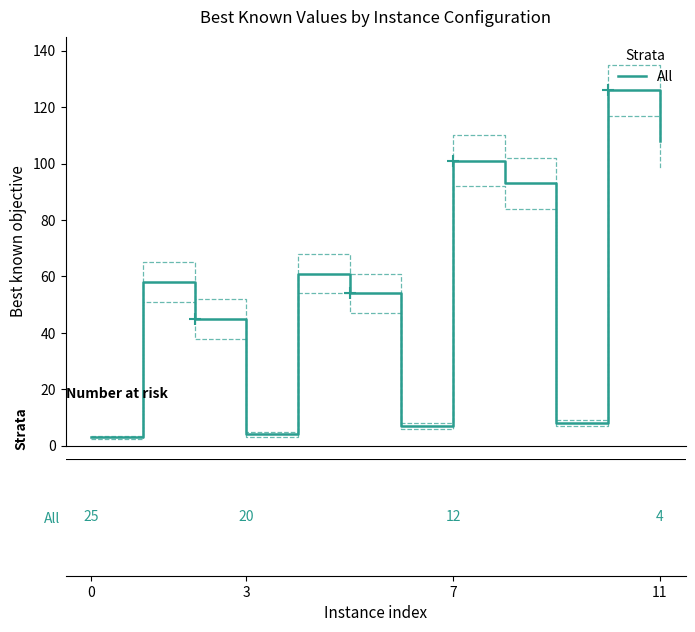

At which category does the chart reach its peak across all series?

10